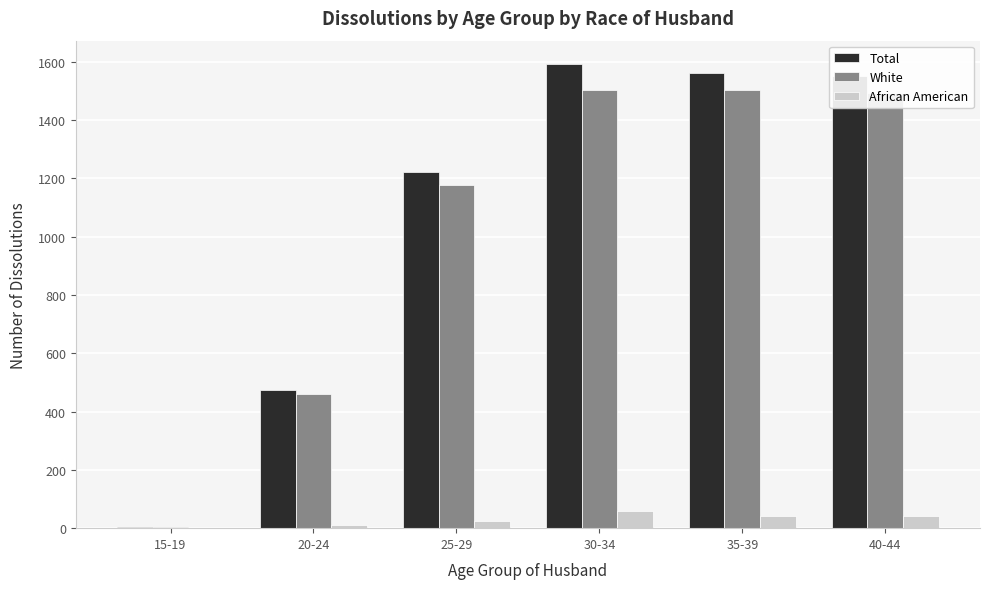

The value of Total at 40-44 is 1020. True or false?

False